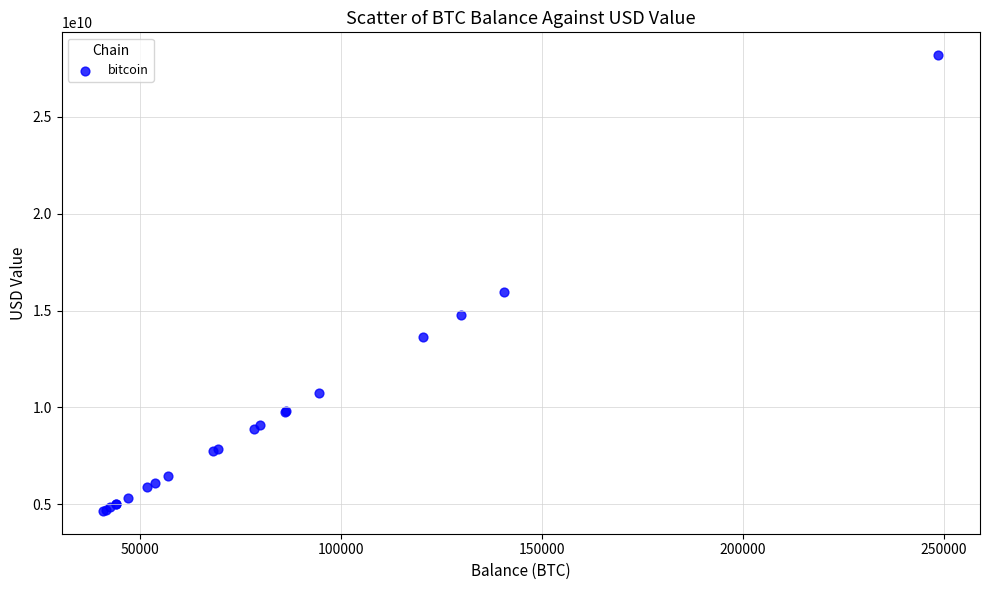

What Y value in the scatter plot is closest to 16421747289?

15943574996.2